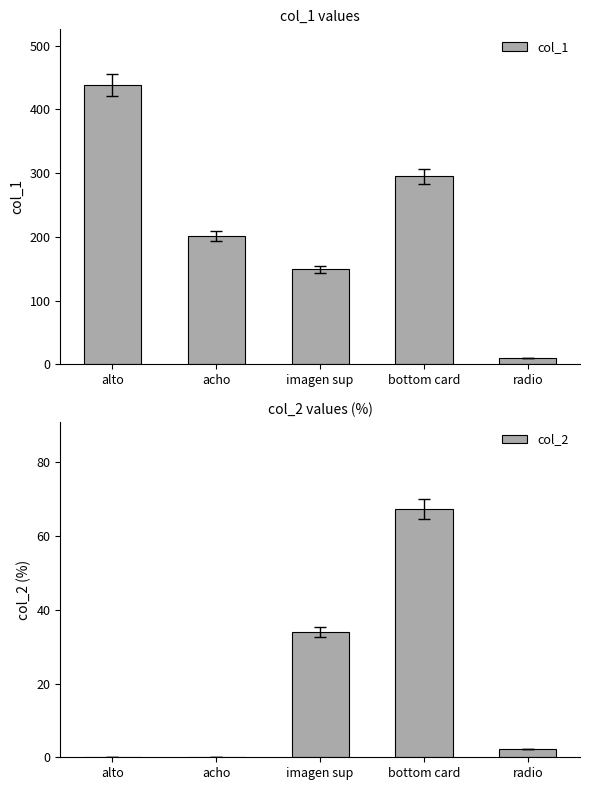

What is the average value of the col_1 series?

219